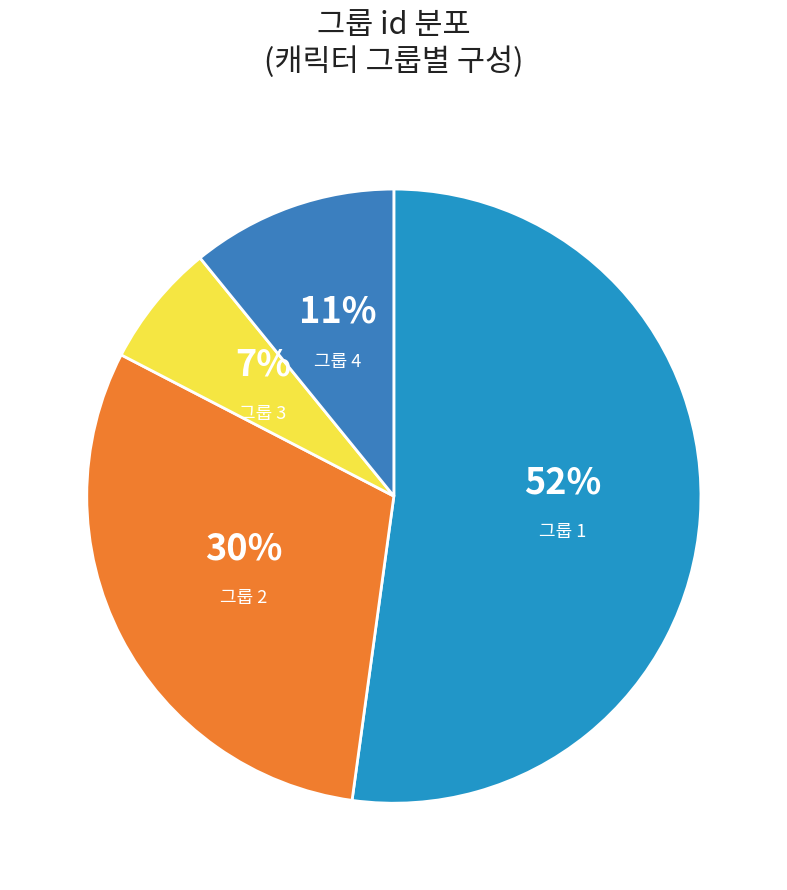

Is 그룹 1 the majority of the pie?

Yes